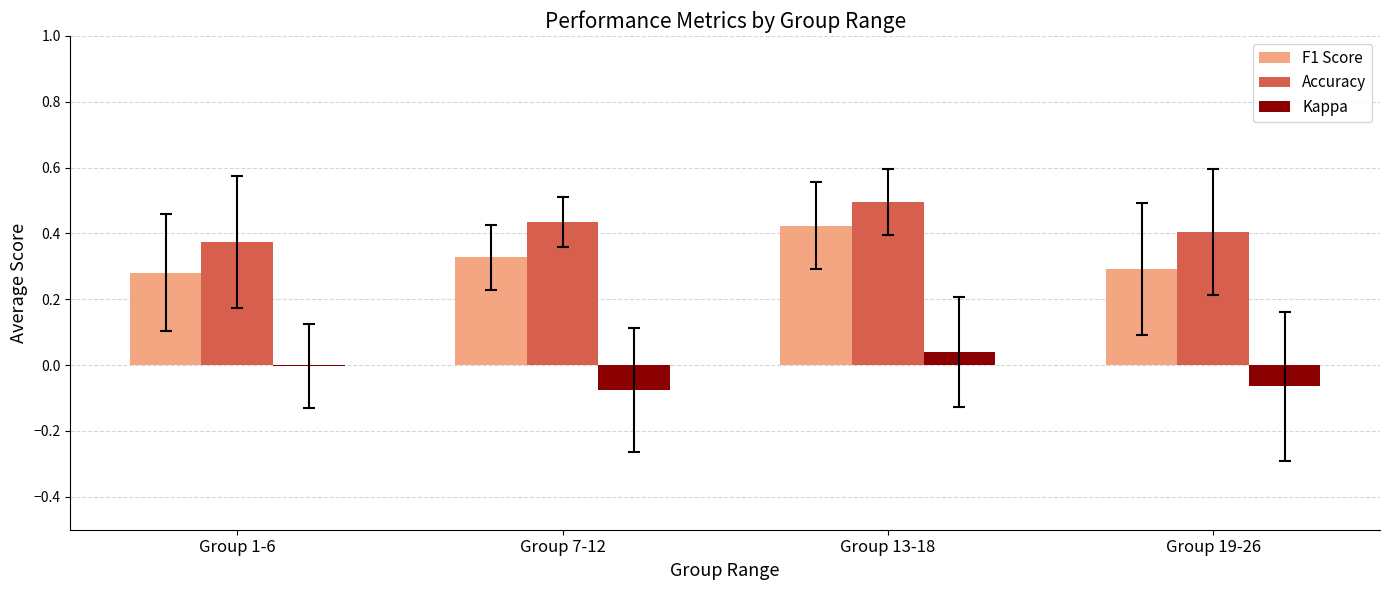

The Accuracy series shows 0.2 at Group 7-12. True or false?

False